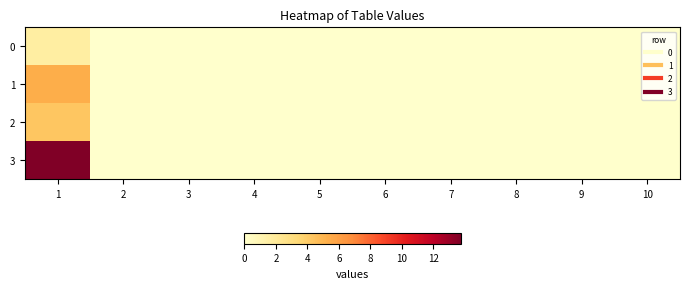

Between 3 and 4, which is larger?

3